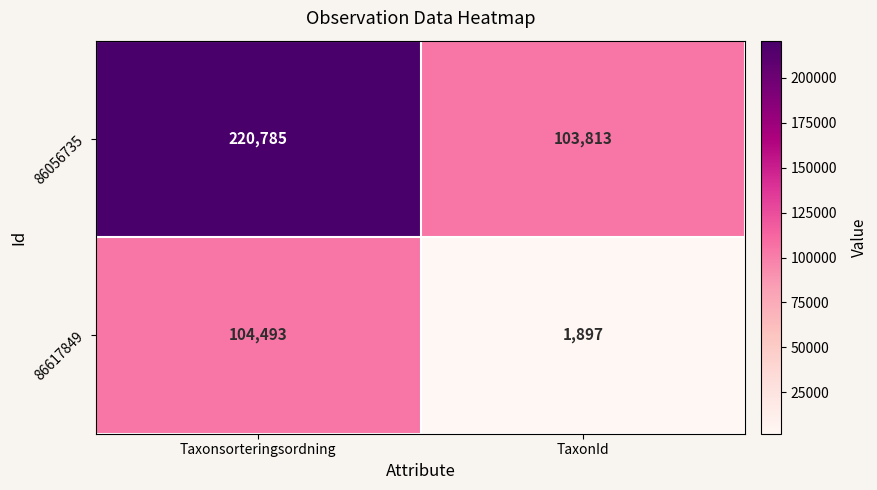

What is the greatest value displayed?

220785